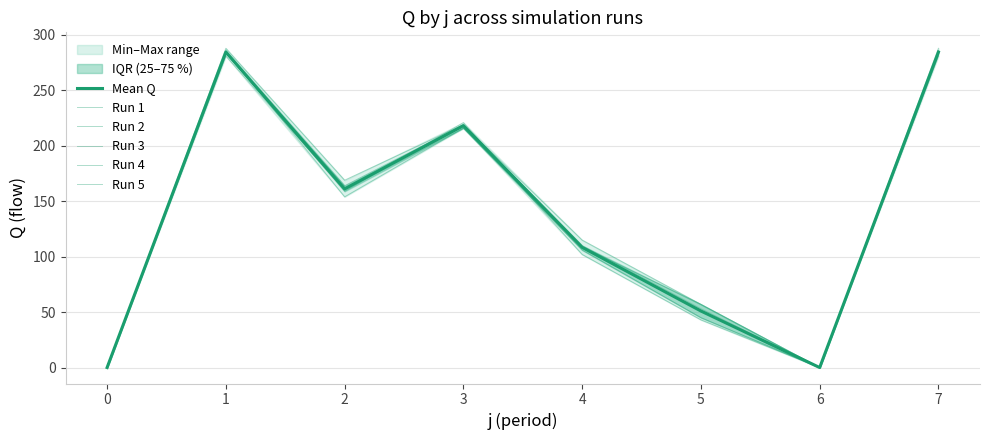

Where does the Run 1 series first go above 159?

1